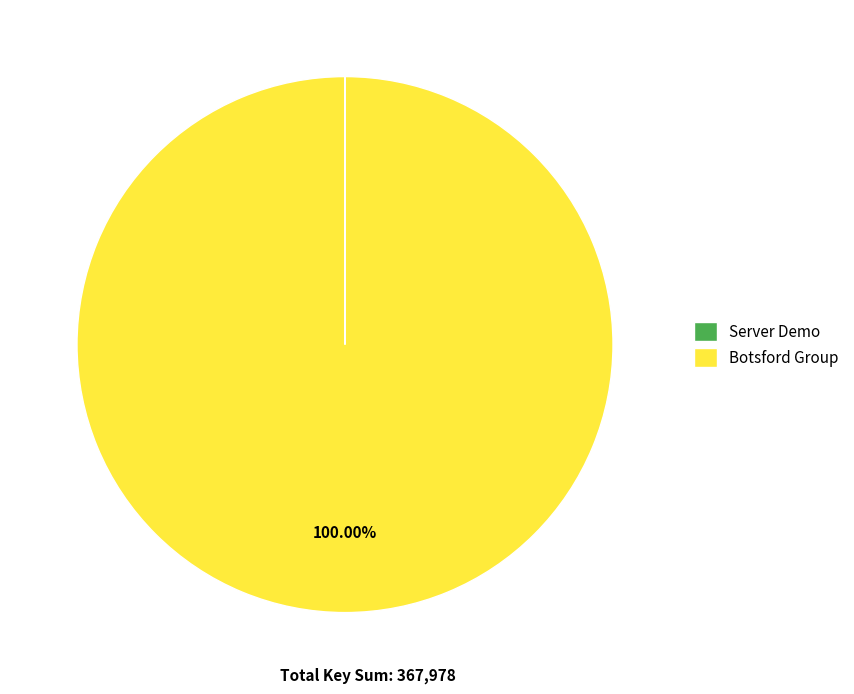

What is the majority slice?

Botsford Group